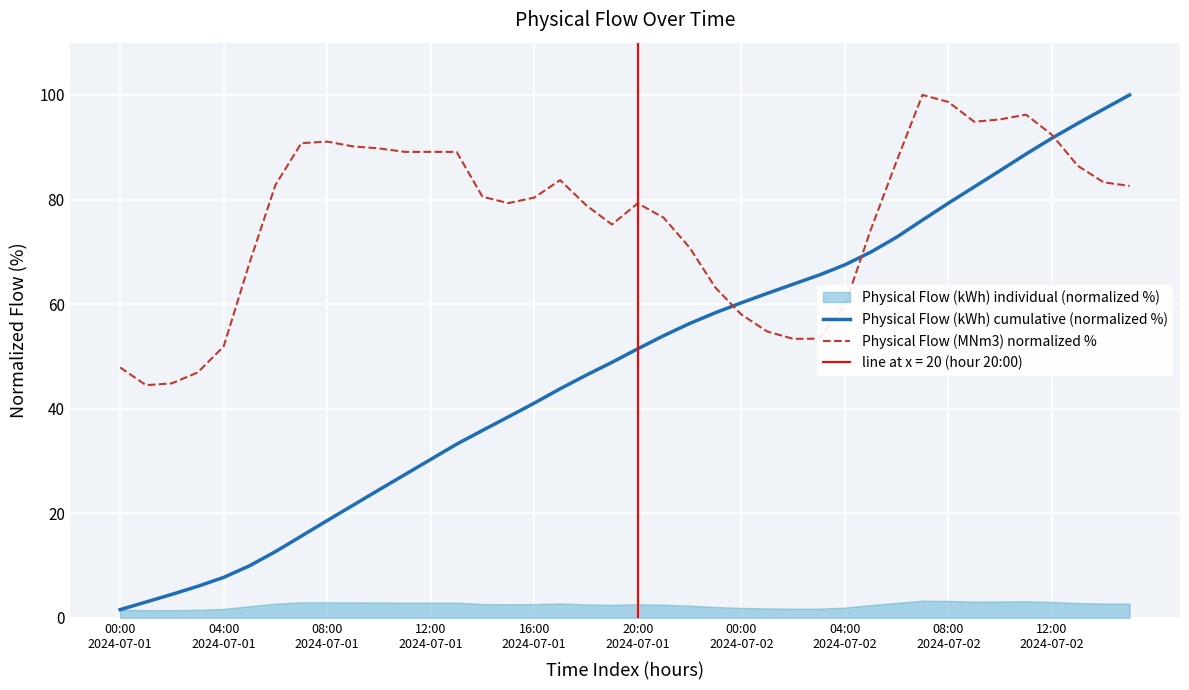

The Physical Flow (kWh) cumulative (normalized %) series shows 50.3 at 12:00 2024-07-01. True or false?

False